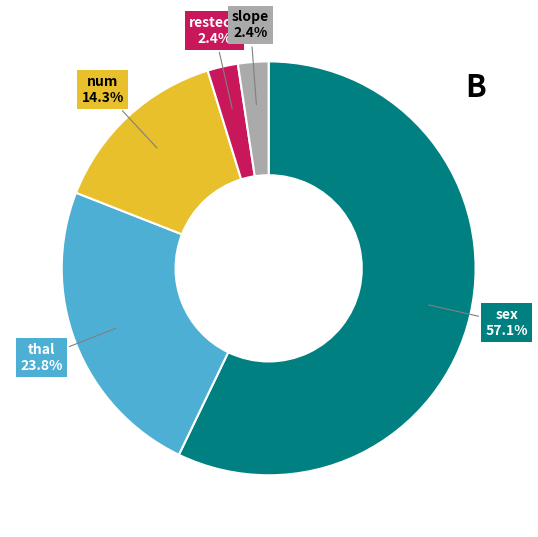

Is there a majority slice in this chart?

Yes